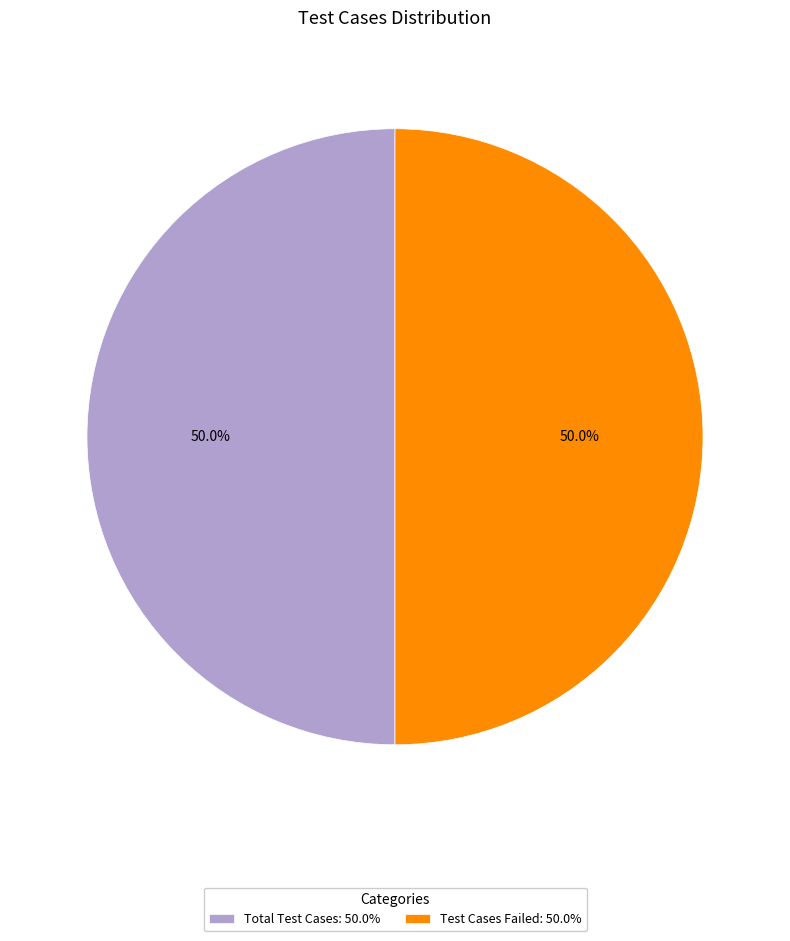

Combined, do Test Cases Failed: 50.0% and Total Test Cases: 50.0% account for over 50%?

Yes